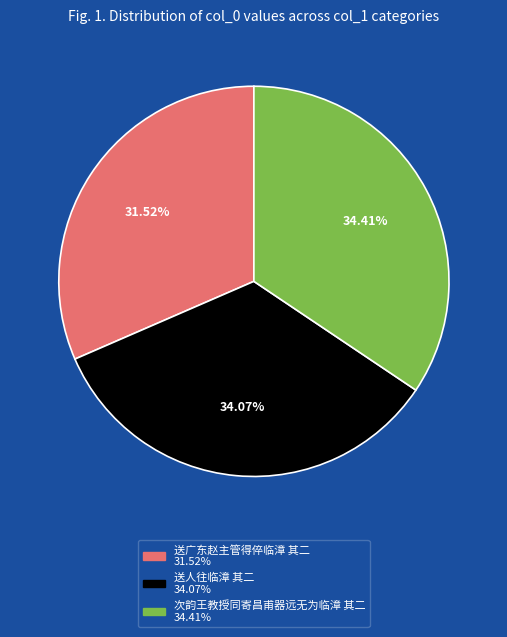

How many segments does this pie chart have?

3